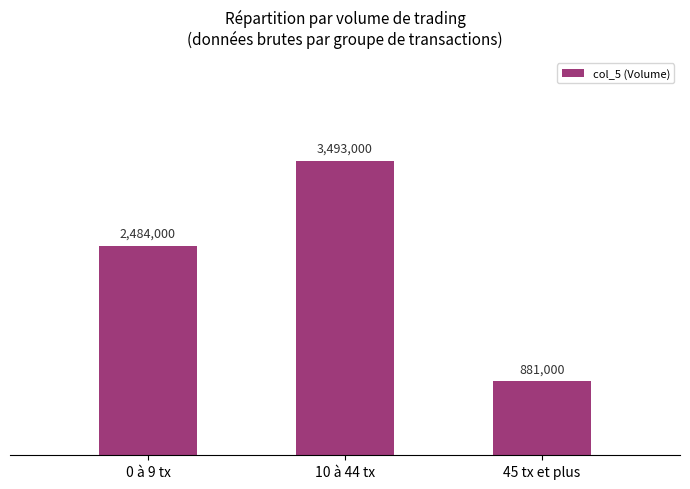

Approximately how many times larger is the value at 10 à 44 tx compared to 45 tx et plus?

4.0